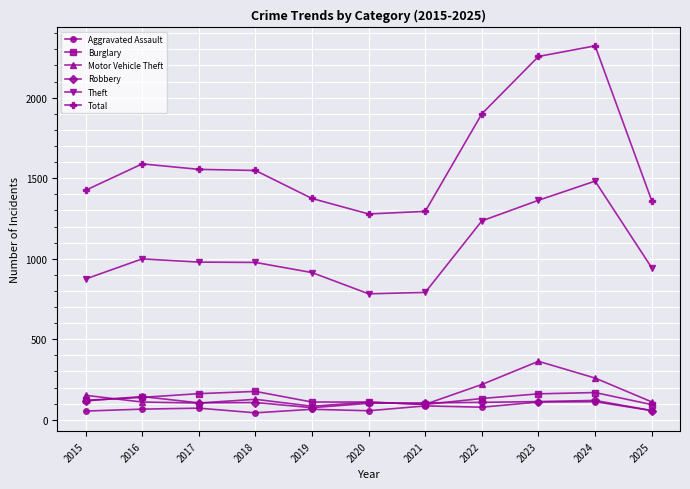

The value of Burglary at 2017 is 162. True or false?

True